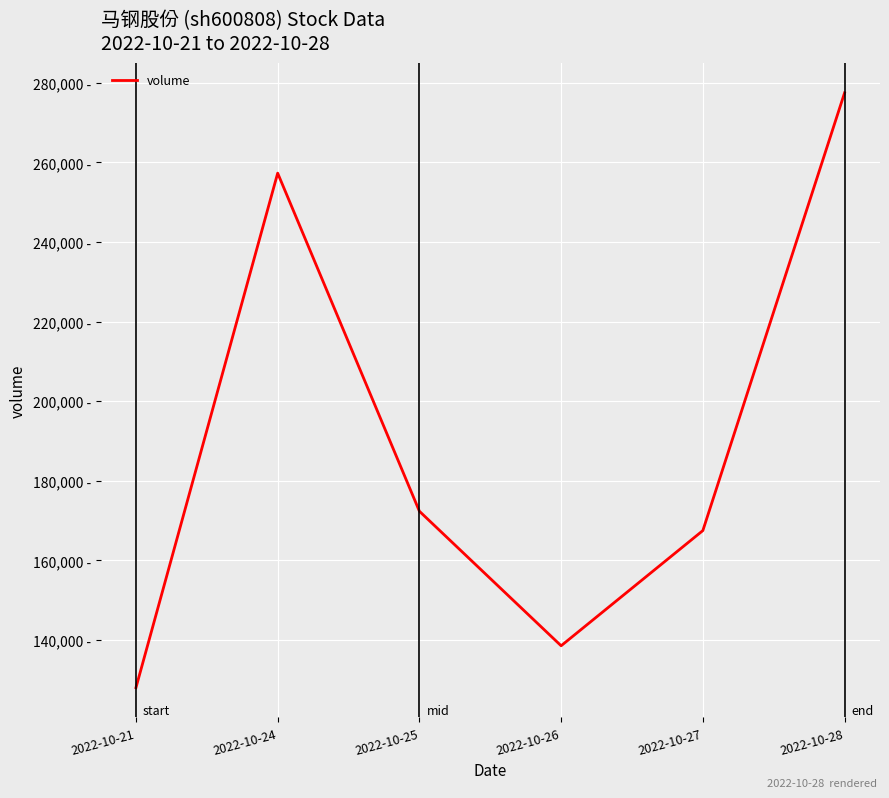

What is the change in value from 2022-10-21 to 2022-10-24?

+129284